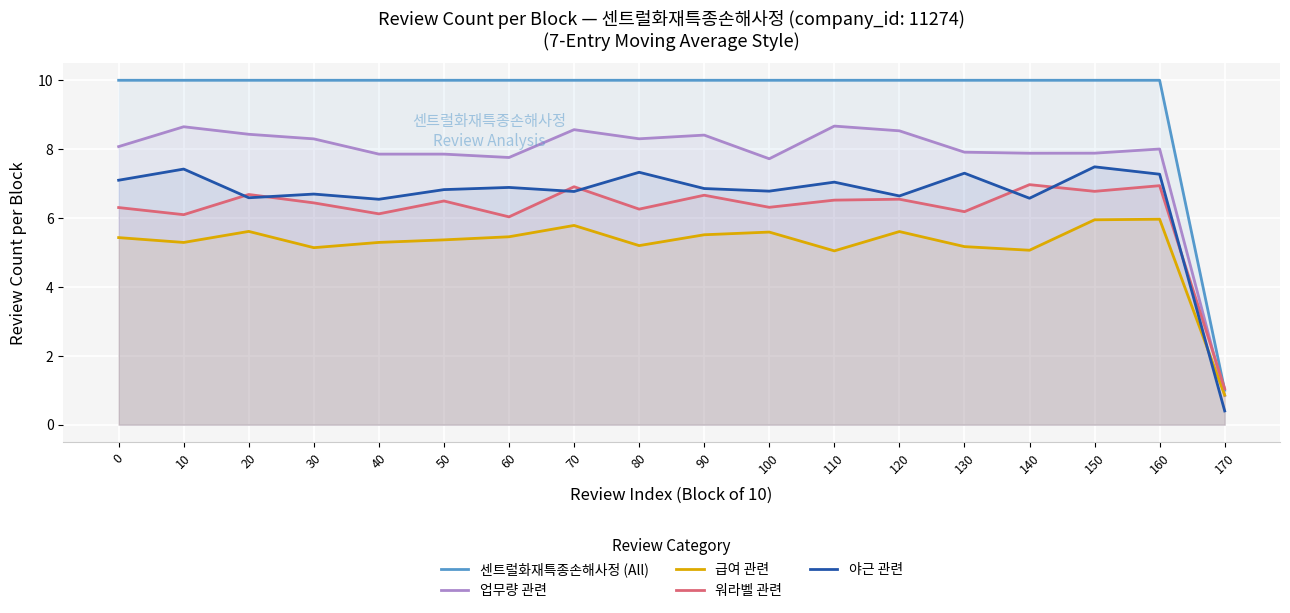

Reading left to right, list all the values displayed in this chart.

센트럴화재특종손해사정 (All): 0=10.0	10=10.0	20=10.0	30=10.0	40=10.0	50=10.0	60=10.0	70=10.0	80=10.0	90=10.0	100=10.0	110=10.0	120=10.0	130=10.0	140=10.0	150=10.0	160=10.0	170=1.0
업무량 관련: 0=8.1	10=8.7	20=8.4	30=8.3	40=7.9	50=7.9	60=7.8	70=8.6	80=8.3	90=8.4	100=7.7	110=8.7	120=8.5	130=7.9	140=7.9	150=7.9	160=8.0	170=0.8
급여 관련: 0=5.4	10=5.3	20=5.6	30=5.1	40=5.3	50=5.4	60=5.5	70=5.8	80=5.2	90=5.5	100=5.6	110=5.0	120=5.6	130=5.2	140=5.1	150=5.9	160=6.0	170=0.9
워라벨 관련: 0=6.3	10=6.1	20=6.7	30=6.4	40=6.1	50=6.5	60=6.0	70=6.9	80=6.3	90=6.7	100=6.3	110=6.5	120=6.5	130=6.2	140=7.0	150=6.8	160=6.9	170=1.0
야근 관련: 0=7.1	10=7.4	20=6.6	30=6.7	40=6.5	50=6.8	60=6.9	70=6.8	80=7.3	90=6.9	100=6.8	110=7.0	120=6.6	130=7.3	140=6.6	150=7.5	160=7.3	170=0.4